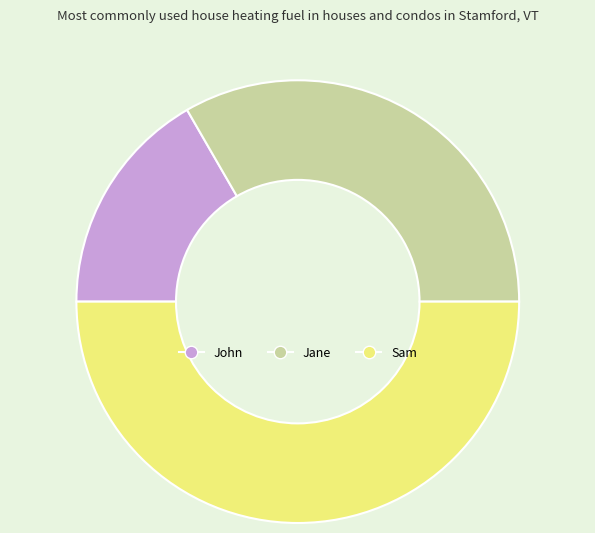

What is the smallest slice in the pie chart?

John